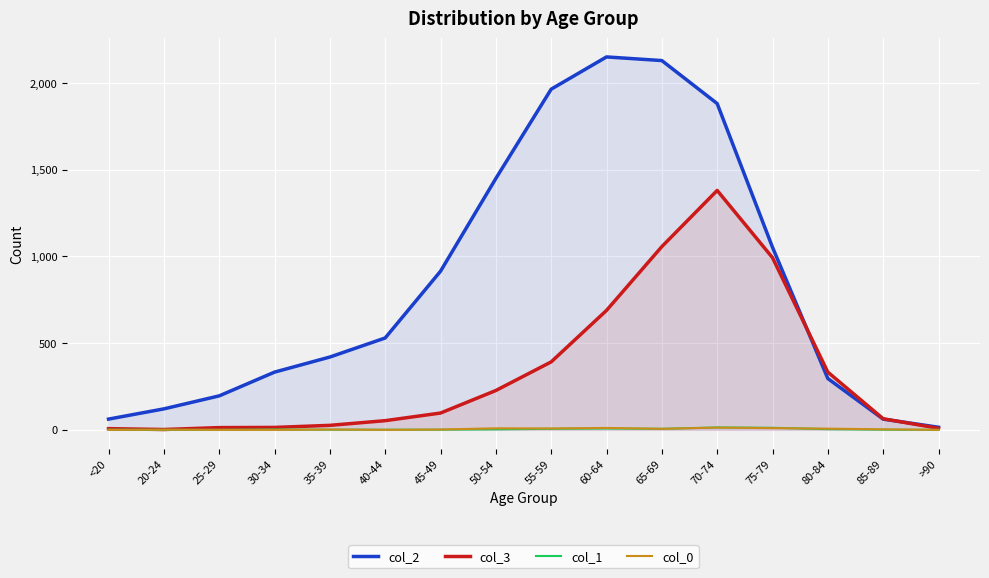

At 25-29, list the series in order from largest to smallest.

col_2, col_3, col_1, col_0